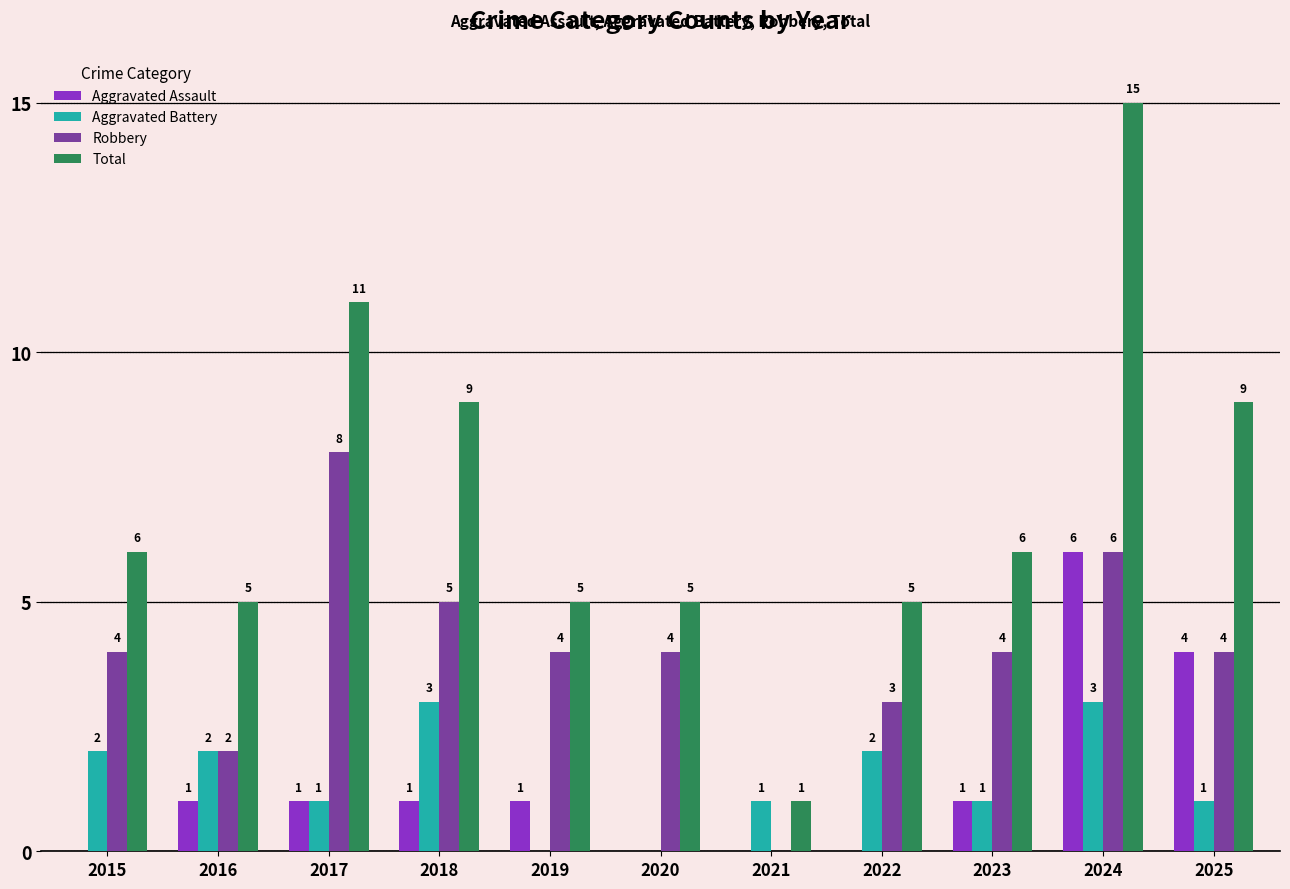

What is the sum of all Total values?

77